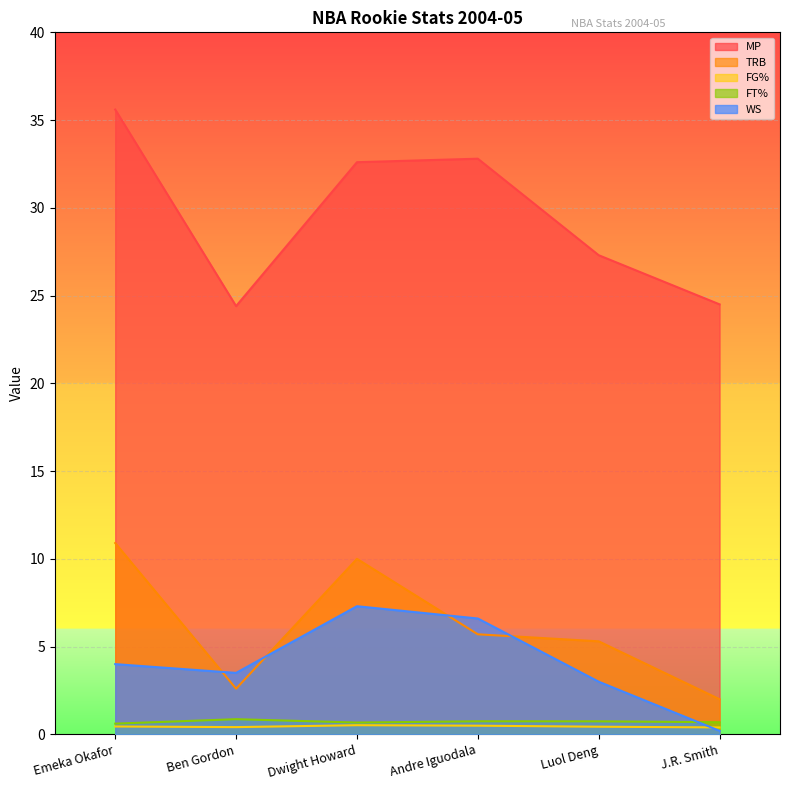

Where is the first local minimum for FG%?

Ben Gordon